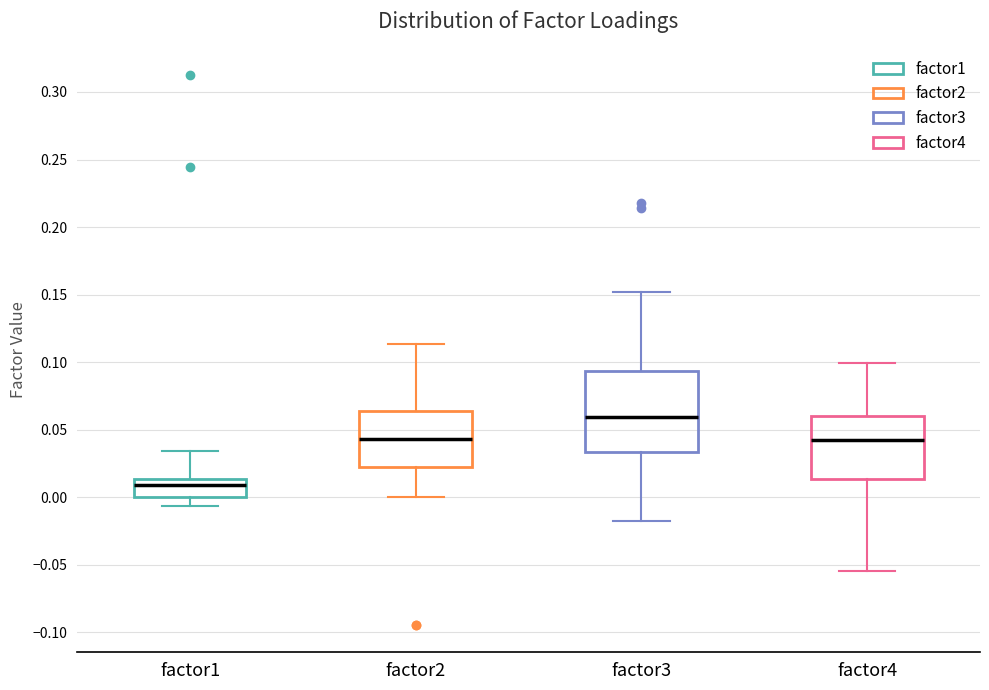

Where is the upper edge of the box for factor3 on the y-axis? The values are not printed on the chart, so give them approximately, as read against the axis.

0.095